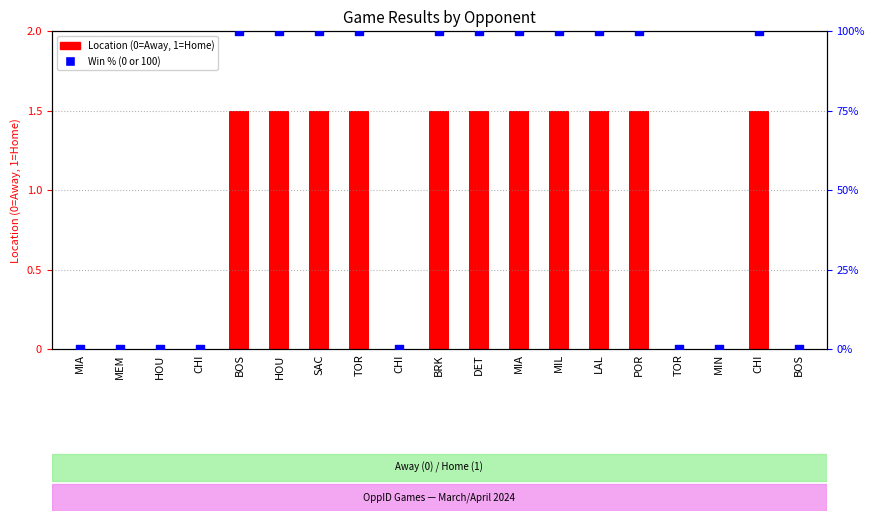

Which series contains the lowest Y value?

Home/Away Result